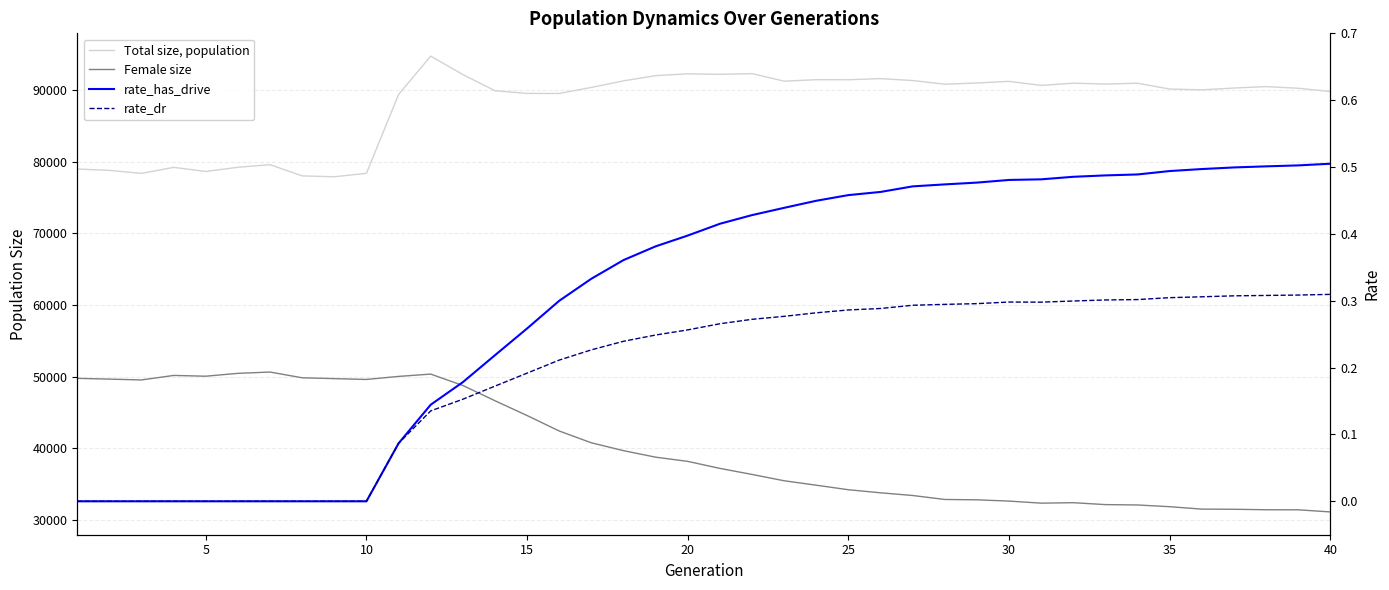

What is the difference between the maximum and second lowest values in the rate_dr series?

0.3